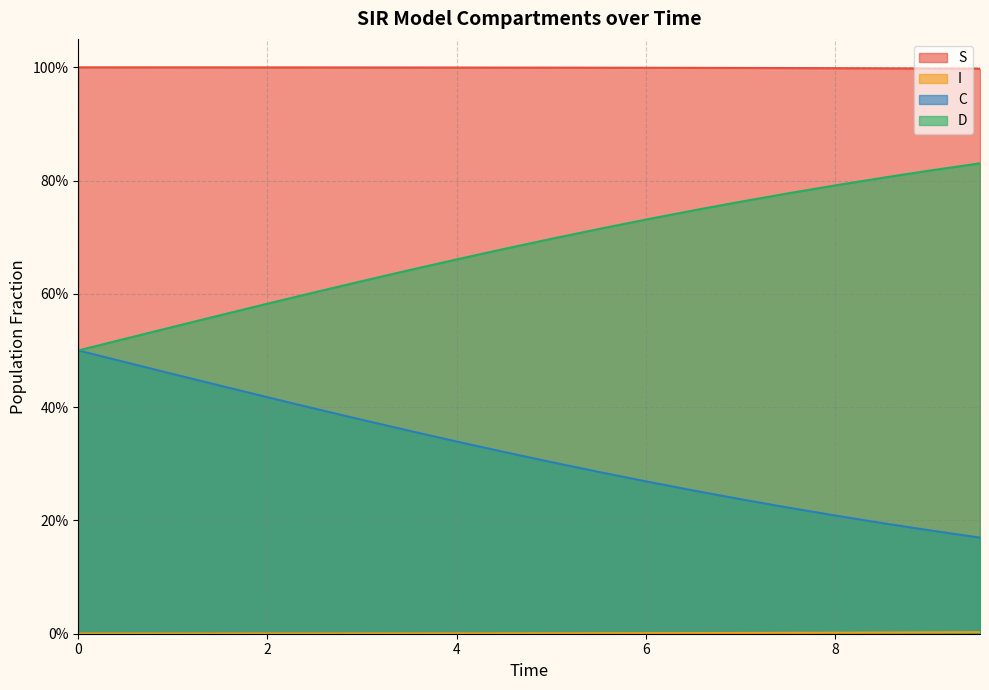

What is the label of the 11th point from the left?

5.016722408026756